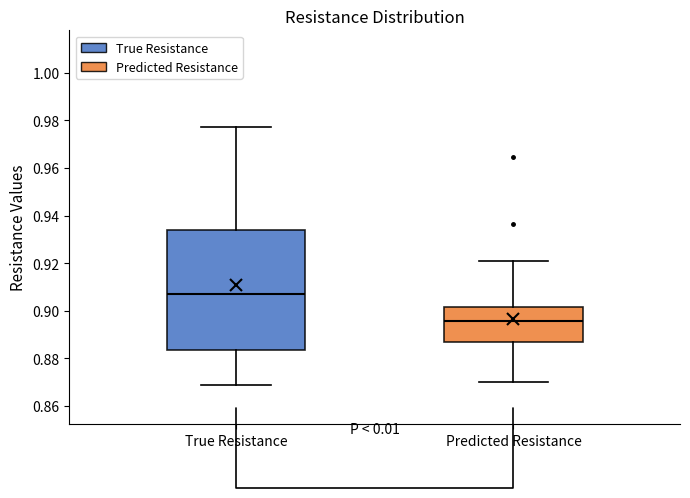

Which box is the tallest, from its lower edge to its upper edge?

True Resistance